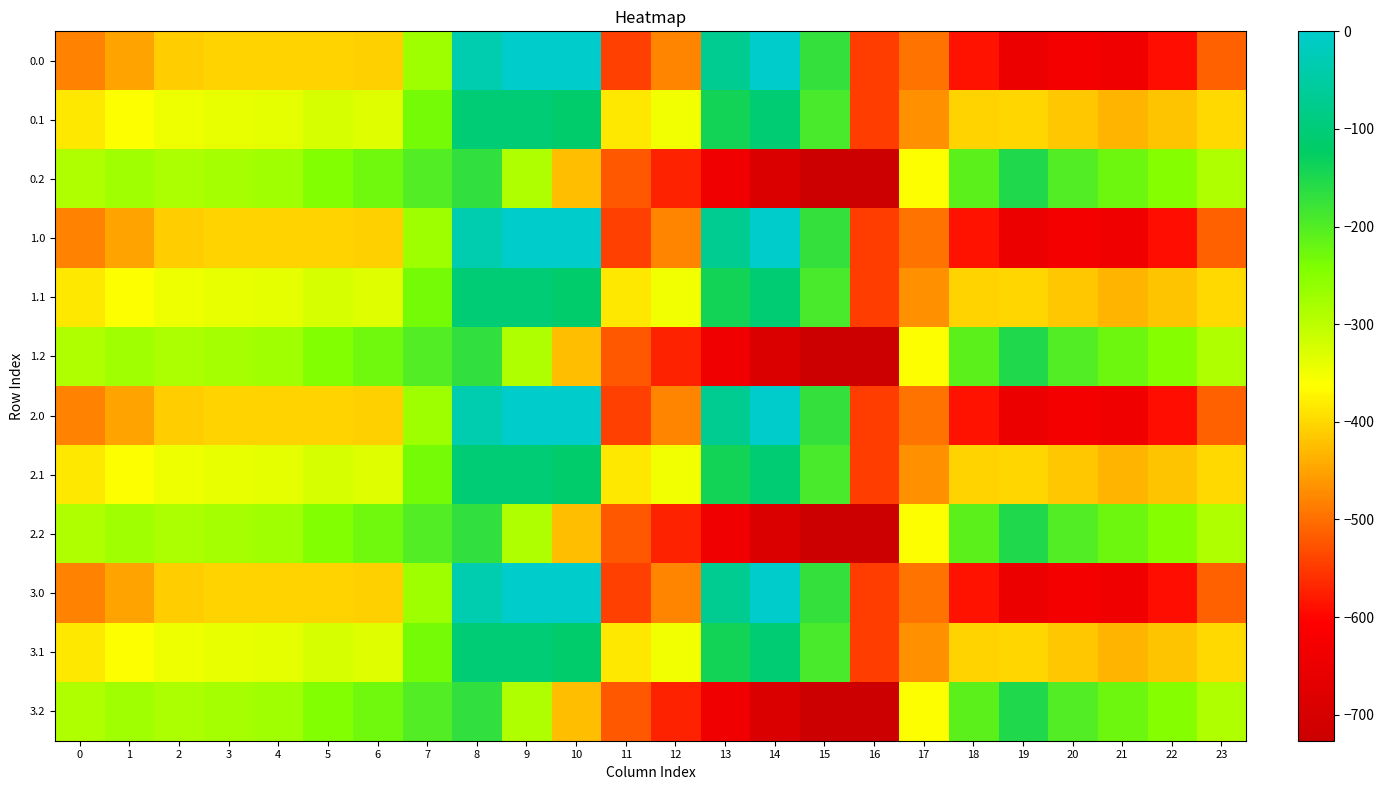

Which label corresponds to the smallest value in the chart?

16